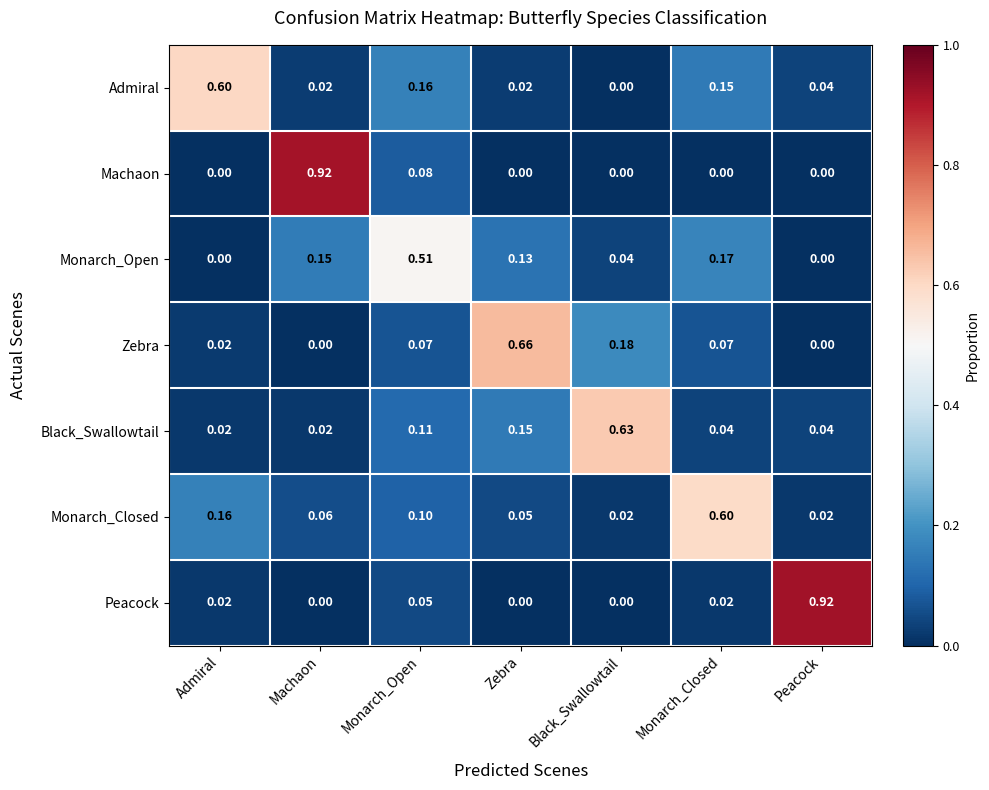

Is the value of Peacock at Peacock greater than the value of Monarch_Open at Black_Swallowtail?

Yes